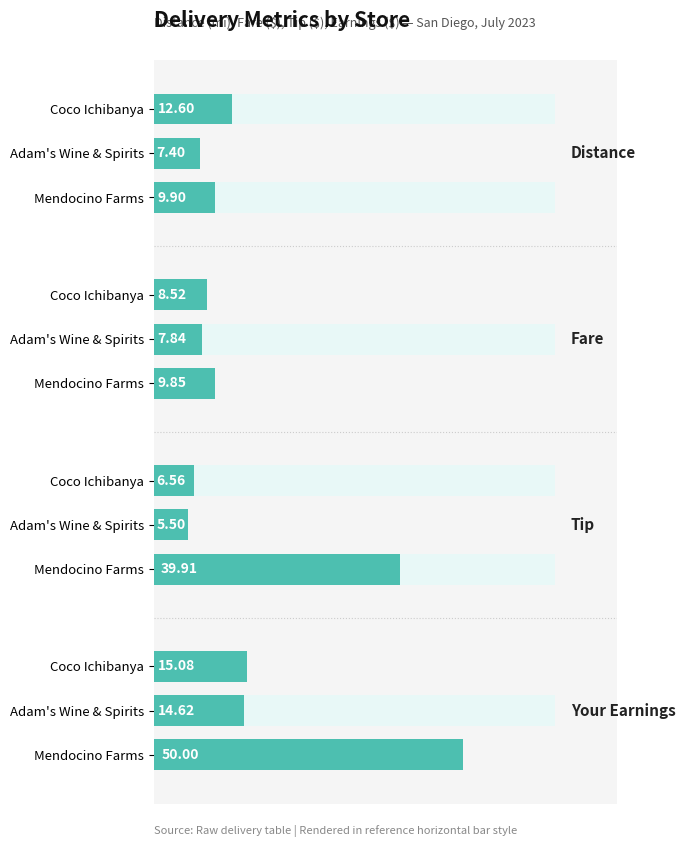

Which has a higher value, Coco Ichibanya or Mendocino Farms?

Mendocino Farms